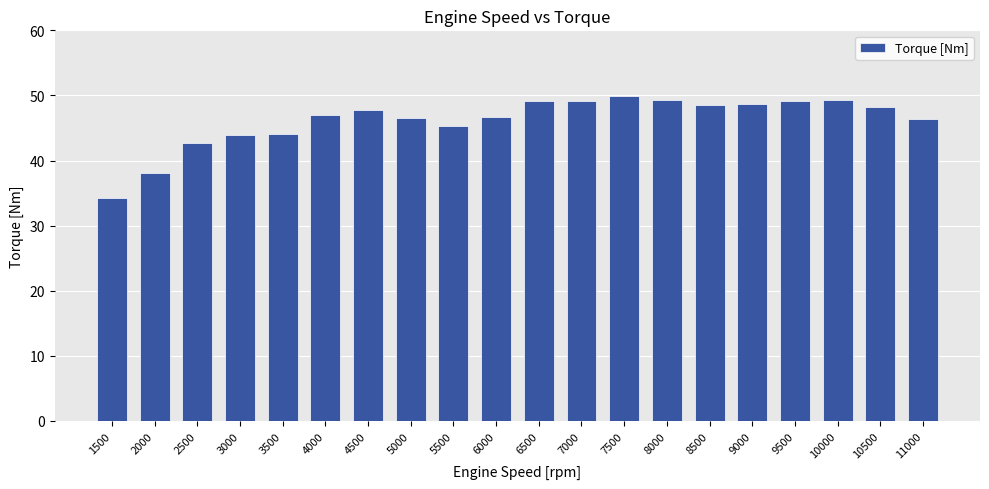

Approximately how many times larger is the value at 5000 compared to 7500?

0.9